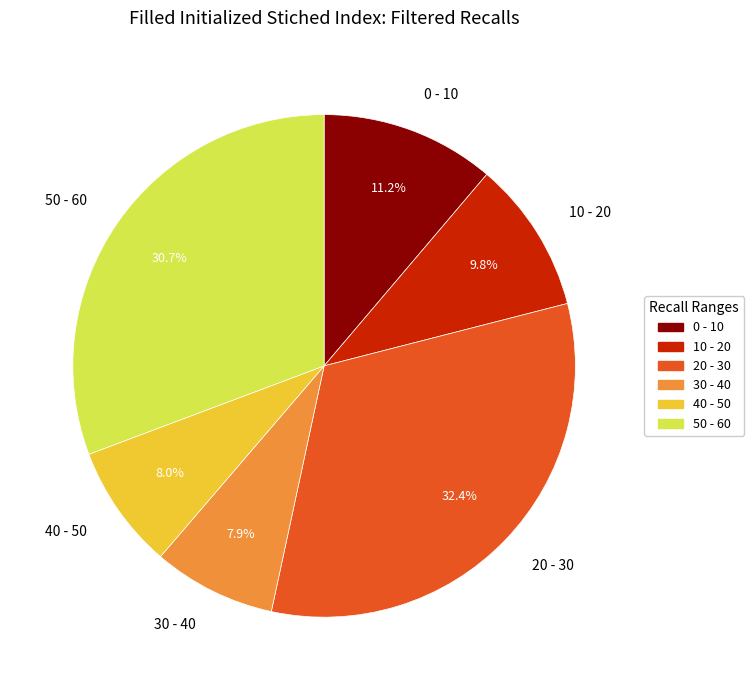

What percentage do 10 - 20 and 20 - 30 together represent?

42.2%